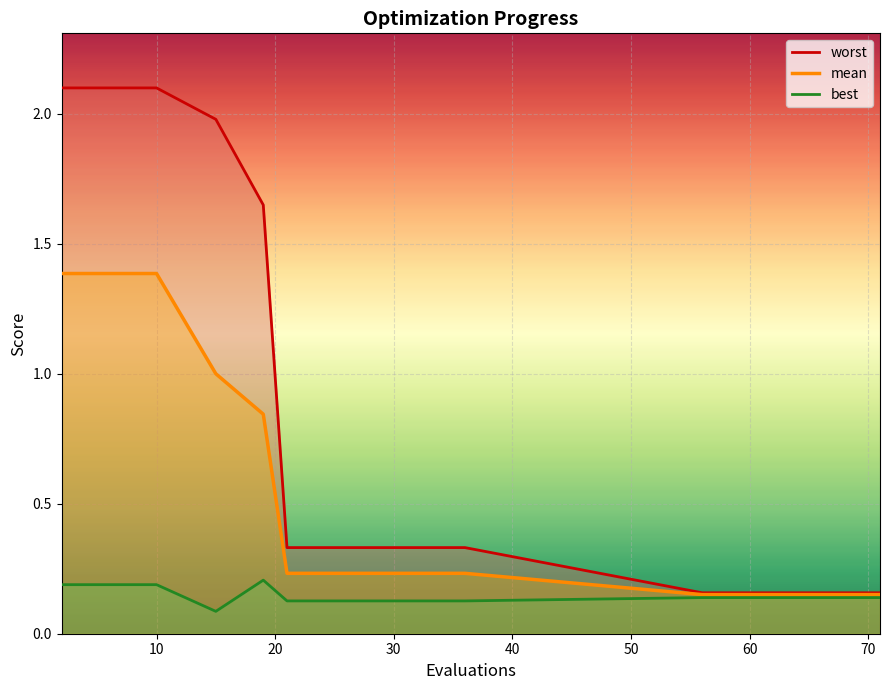

Is this an area chart (filled region under the line)?

No